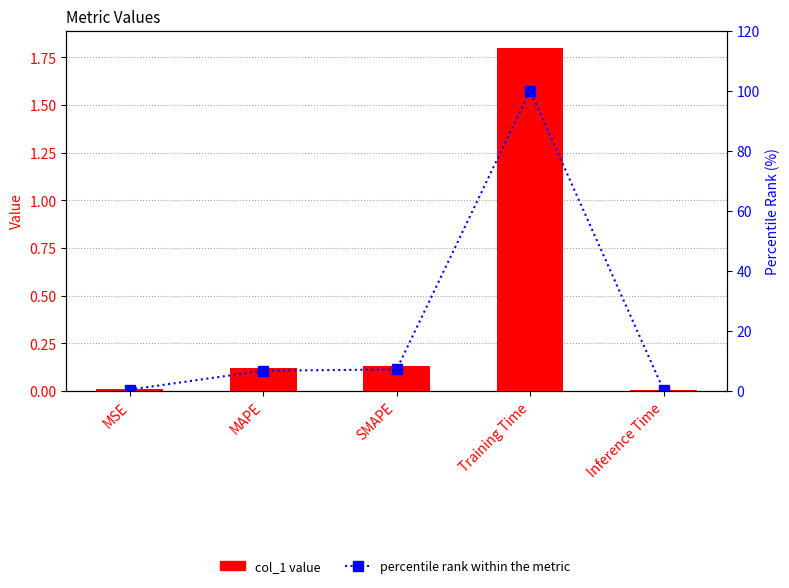

Which series has the largest range (max minus min)?

percentile rank within the metric